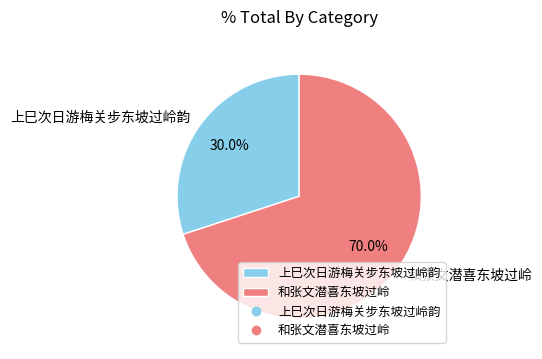

Is 和张文潜喜东坡过岭 the majority of the pie?

Yes